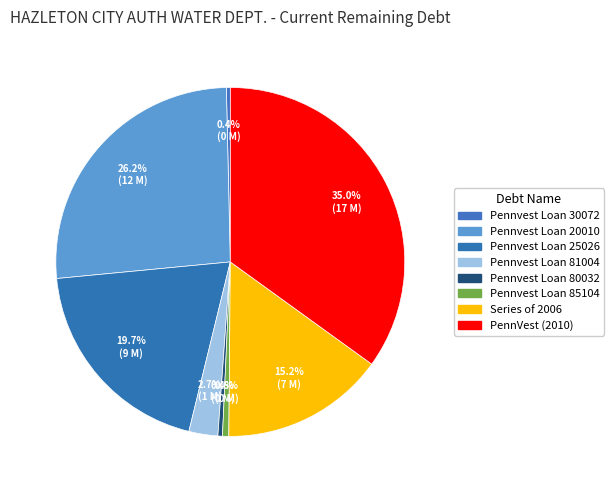

Which category has the biggest portion of the pie?

PennVest (2010)